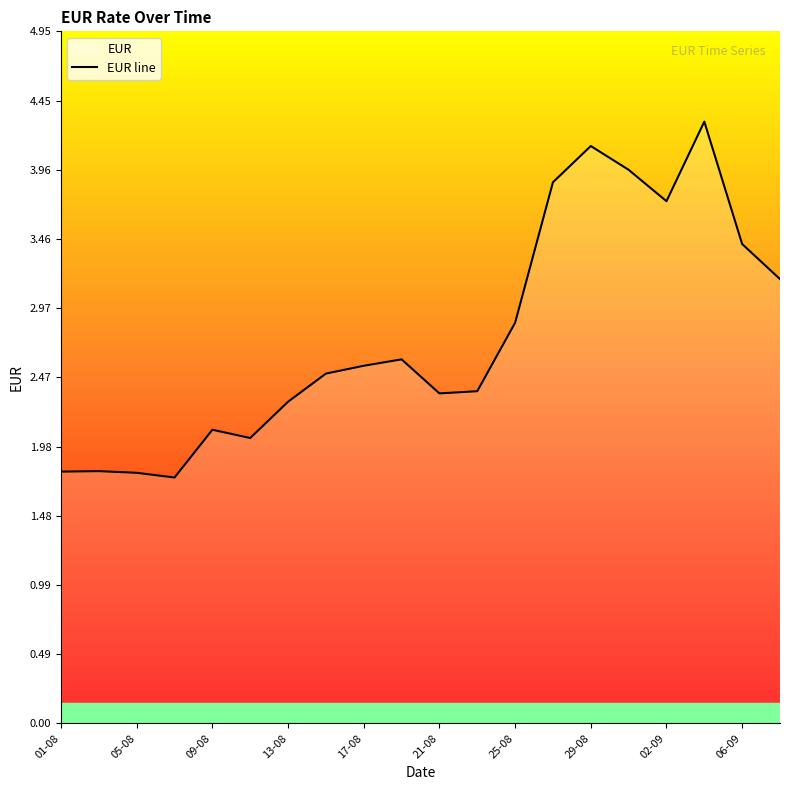

At which category does the chart reach its peak across all series?

17